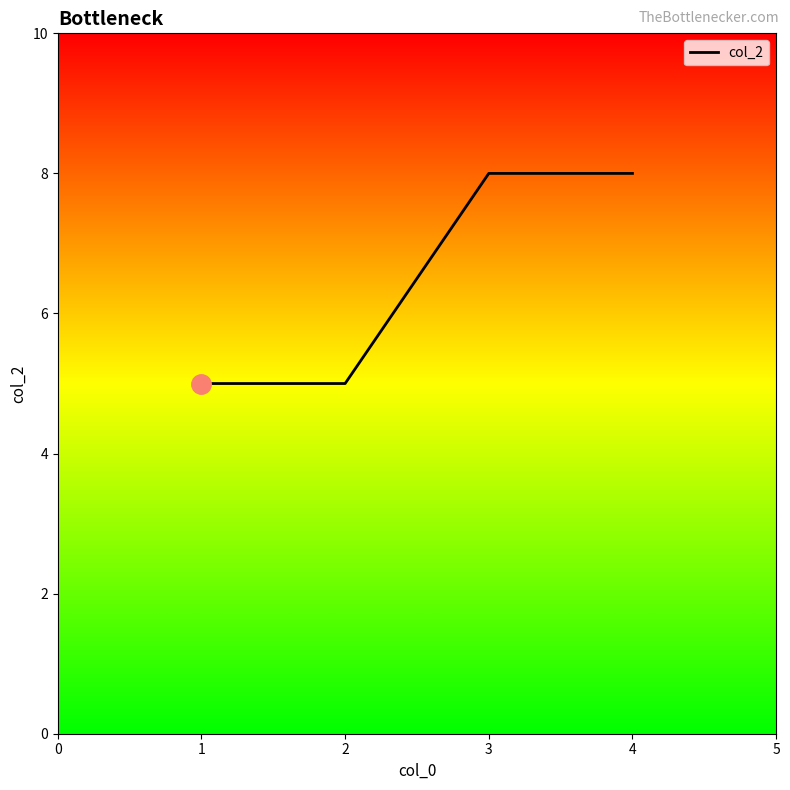

What is the change in value from 1 to 4?

+3